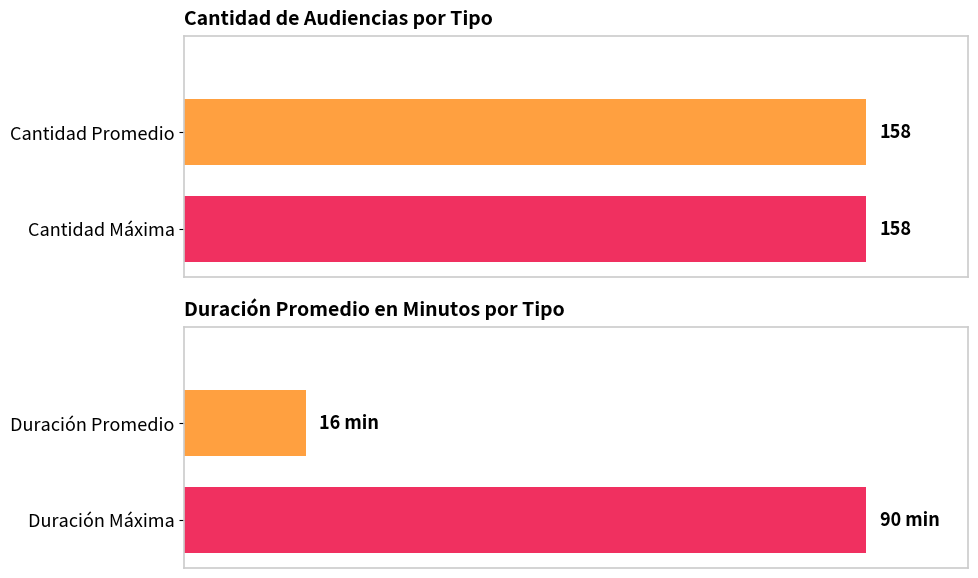

The value of Cantidad de Audiencias at Citación A Audiencia is 41. True or false?

False